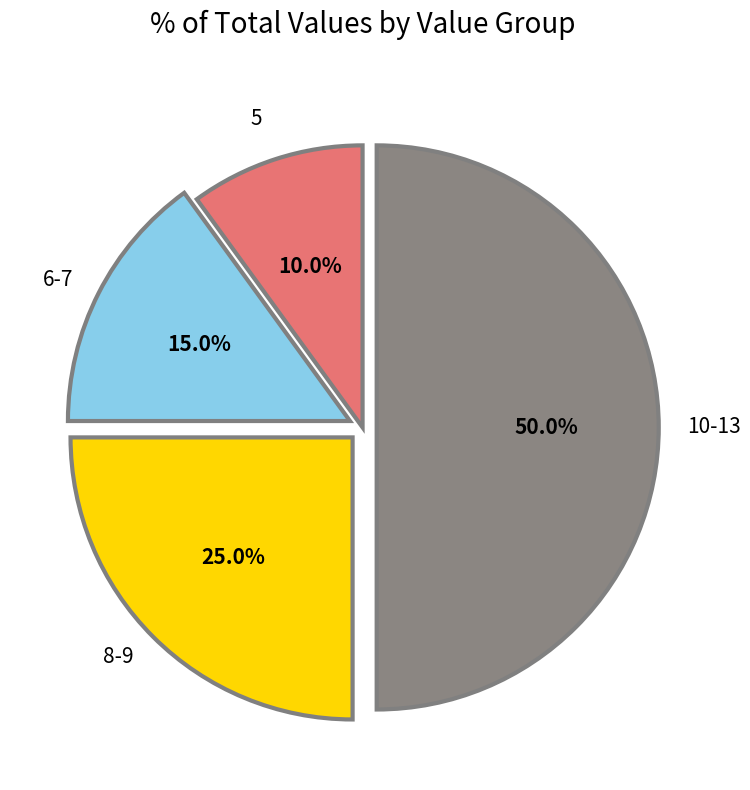

How many segments does this pie chart have?

4